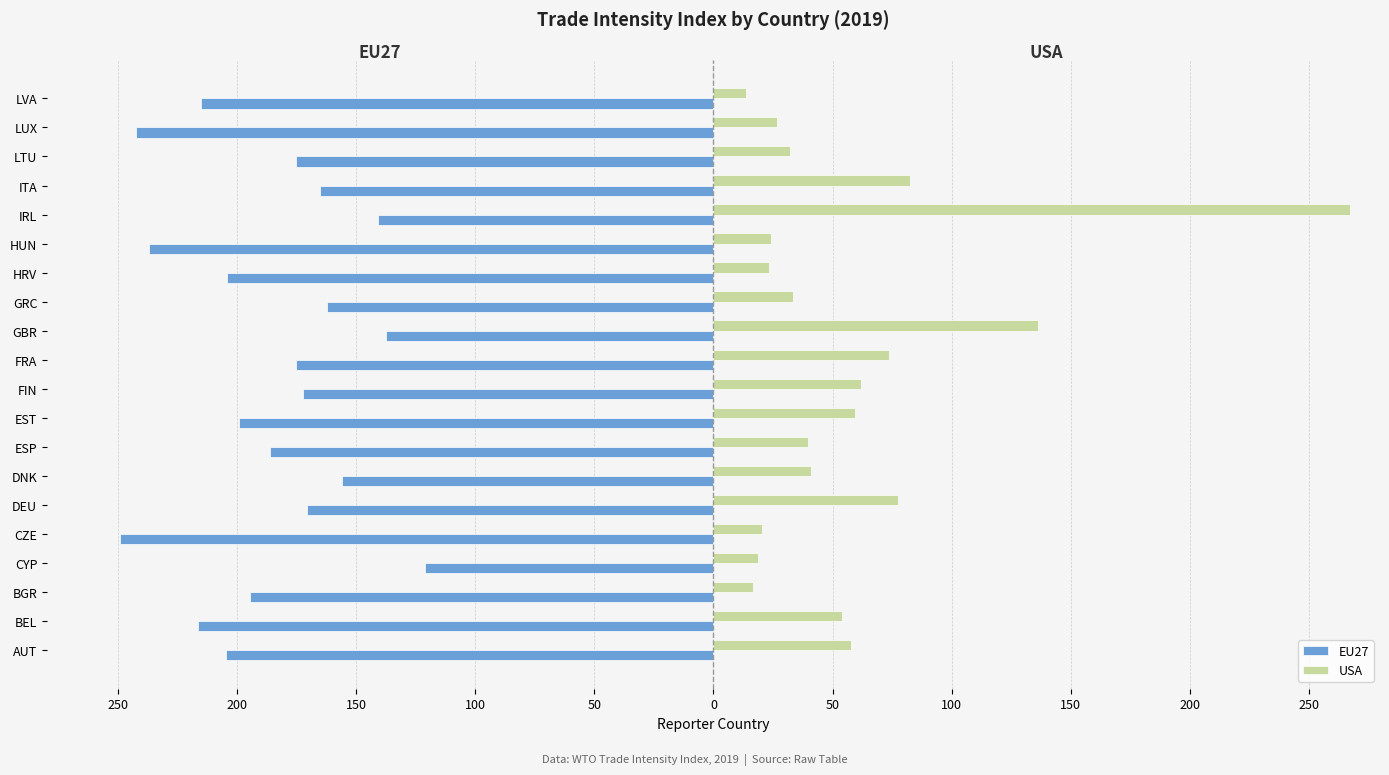

What is the difference between the second highest and second lowest values in the USA series?

119.9